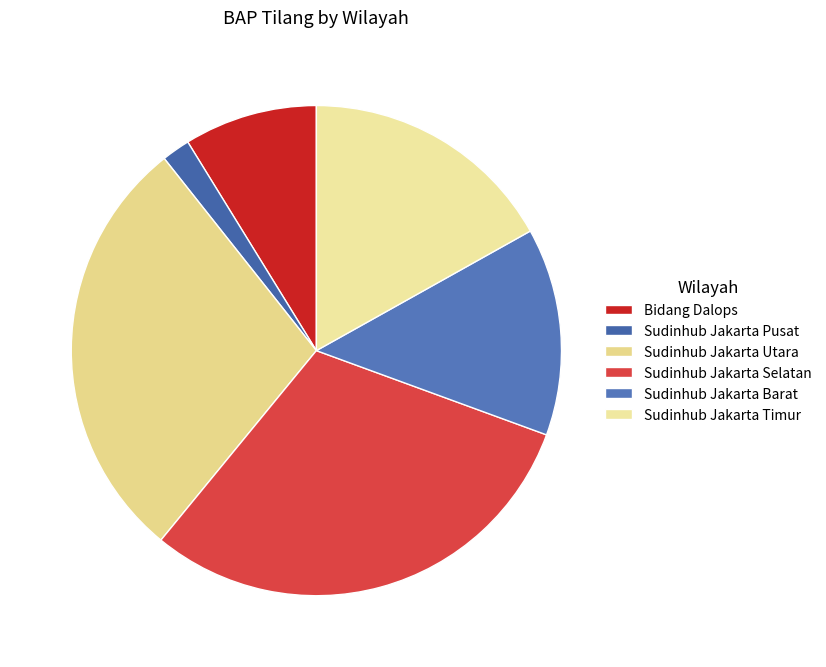

Is there any slice that represents more than half of the pie?

No